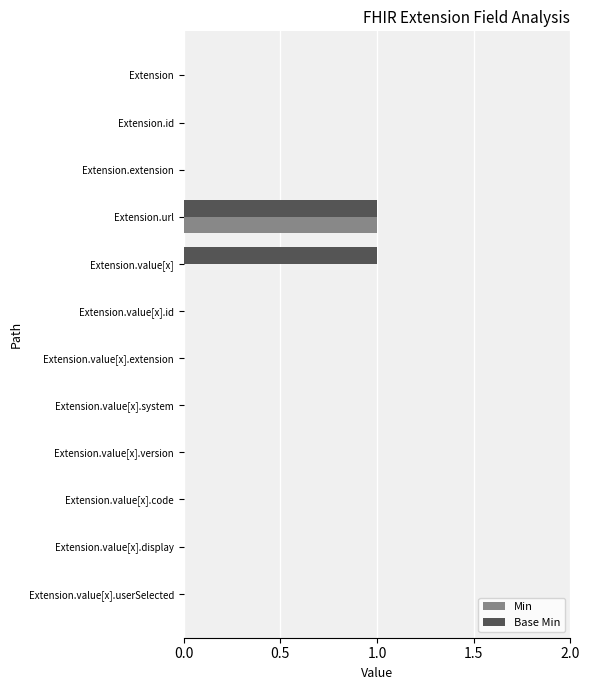

Which series has the largest total across all categories?

Base Min